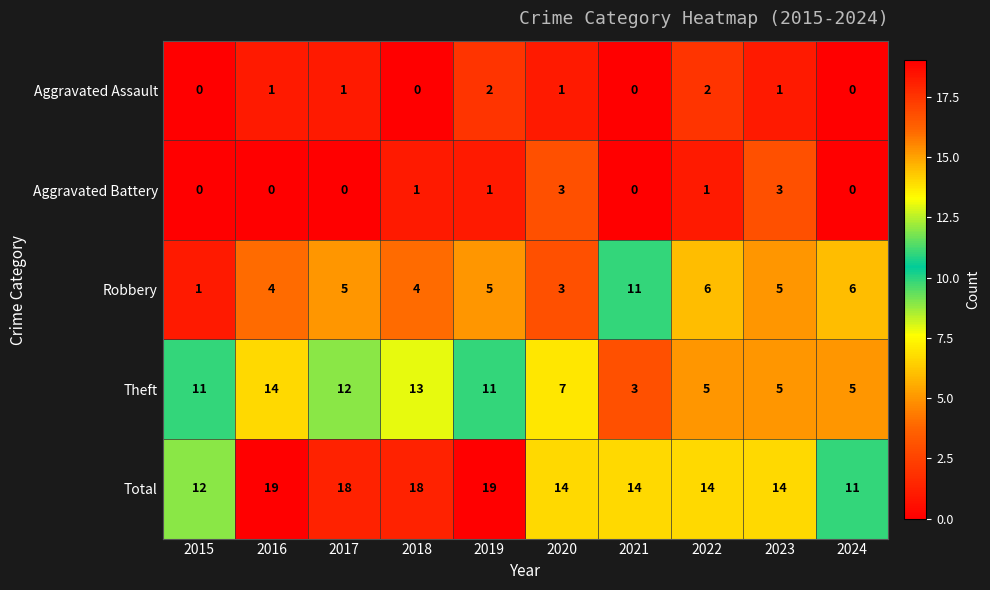

Which series has the largest total across all categories?

Total